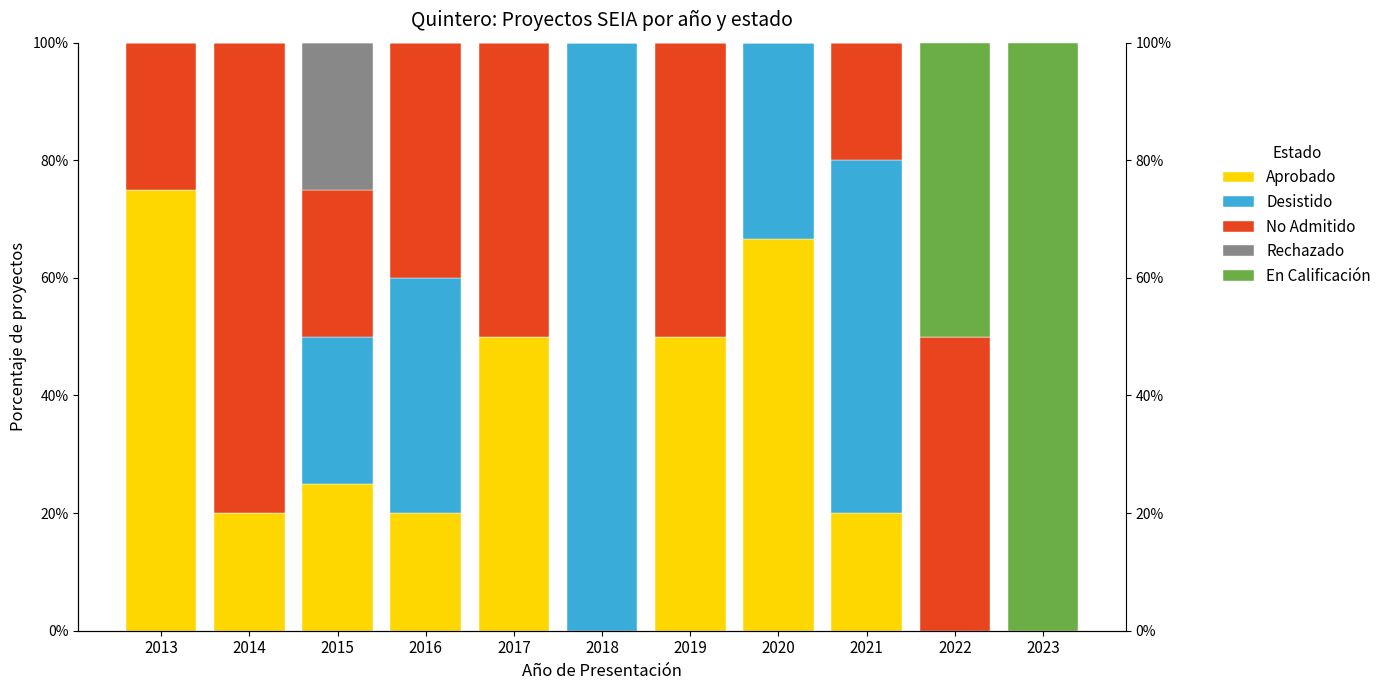

The value of En Calificación at 2014 is 0.0. True or false?

True